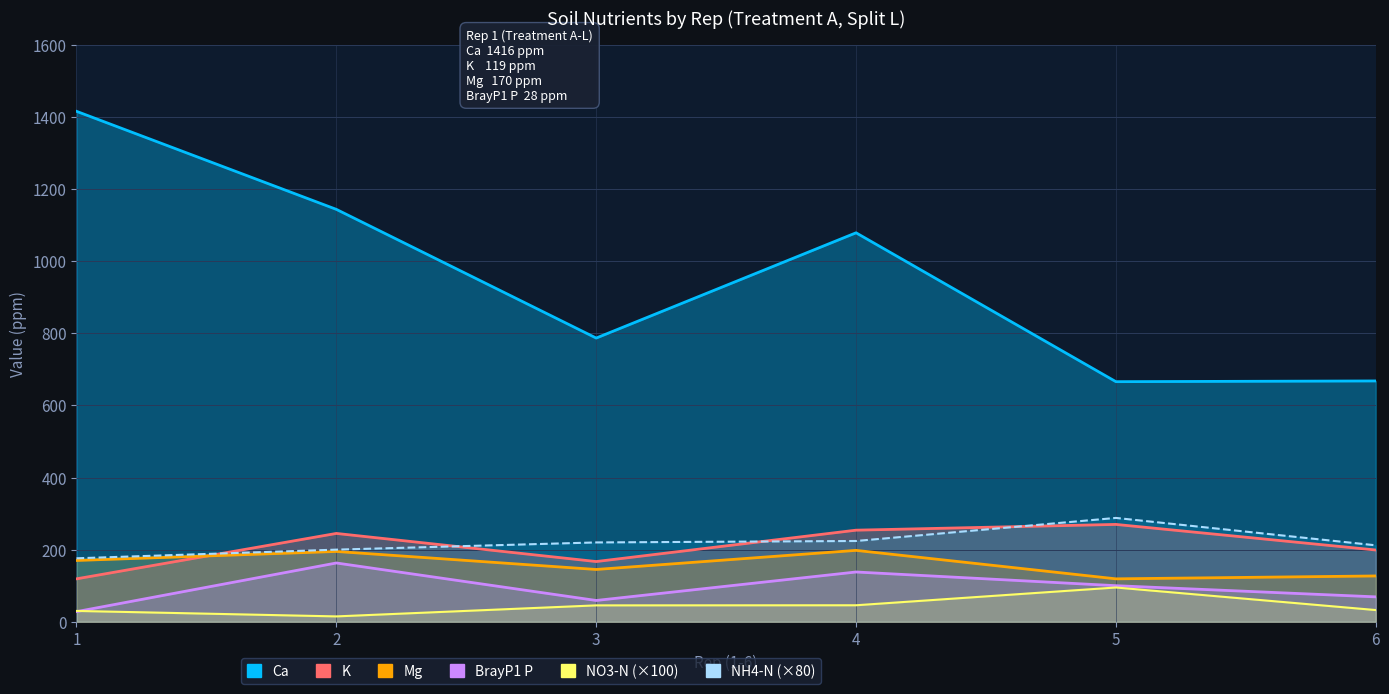

What is the highest value of the BrayP1 P series?

163.0